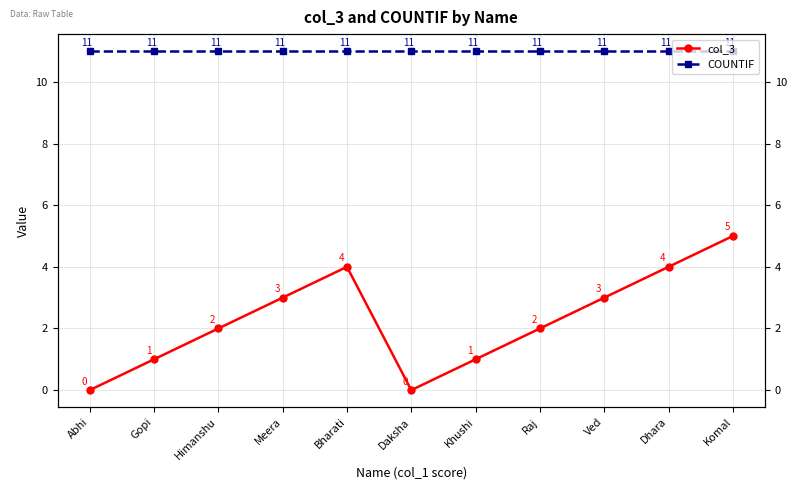

How many values in col_3 are above zero?

9